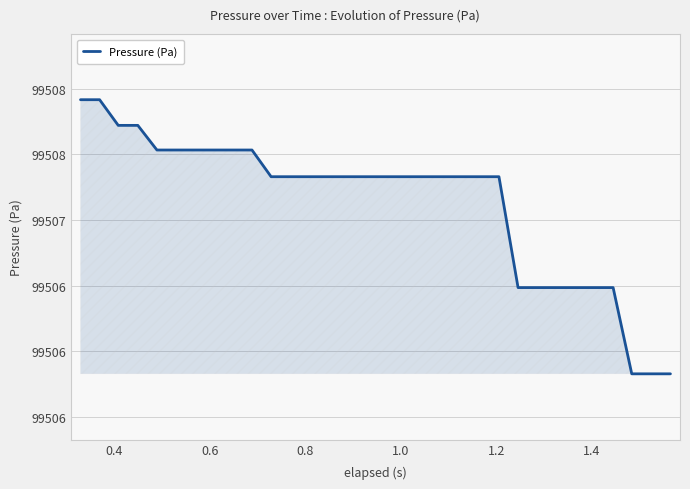

What is the difference between the second highest and minimum values?

2.1